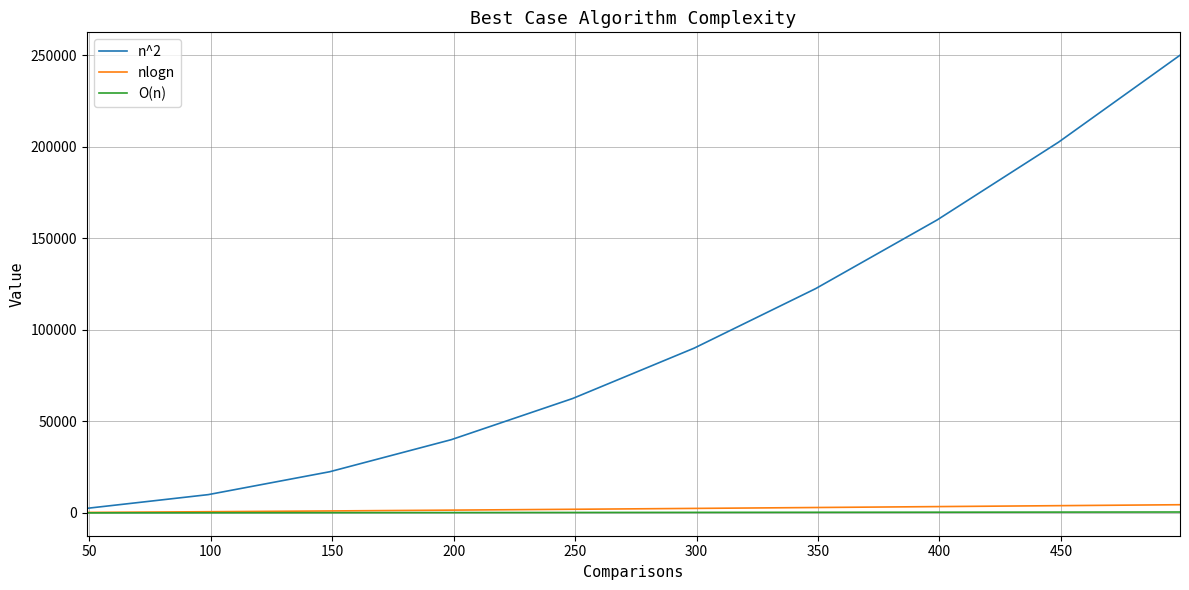

What is the sum of all nlogn values?

22884.3